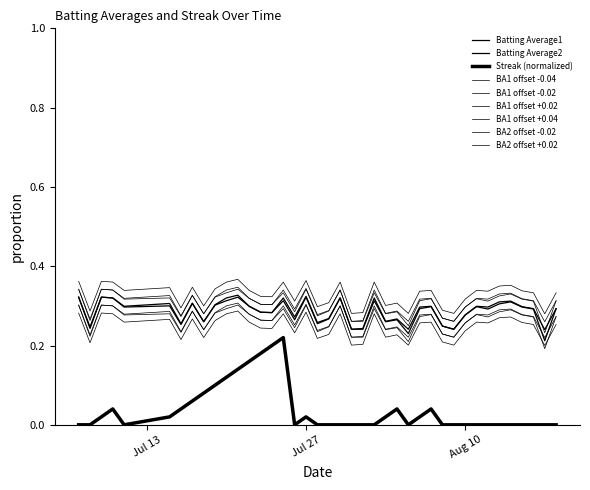

Rank the series by their maximum value, from lowest to highest.

Streak (normalized), Batting Average1, Batting Average2